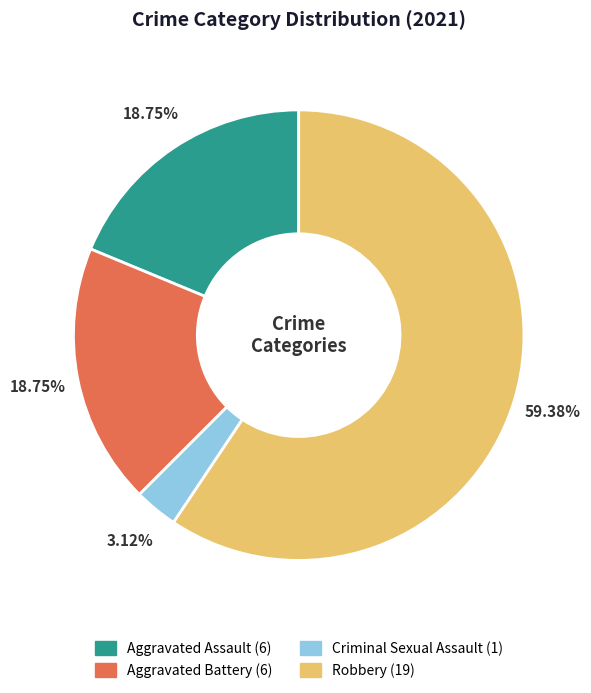

How many segments does this pie chart have?

4